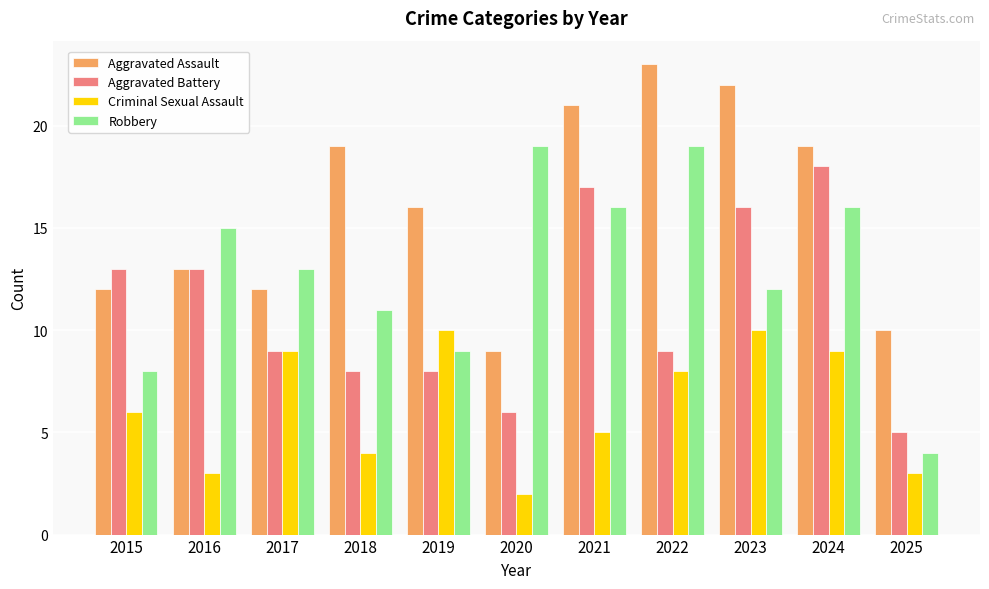

How many data points does each series have?

11